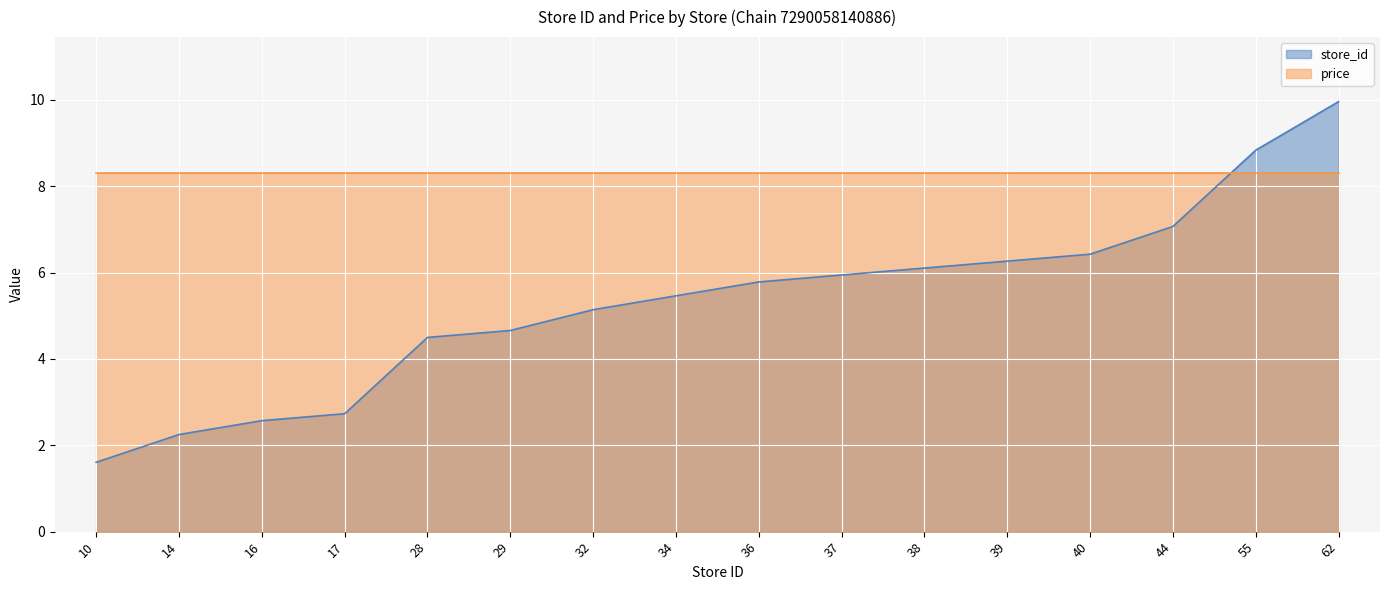

List the labels in order of value, smallest first.

10, 14, 16, 17, 28, 29, 32, 34, 36, 37, 38, 39, 40, 44, 55, 62